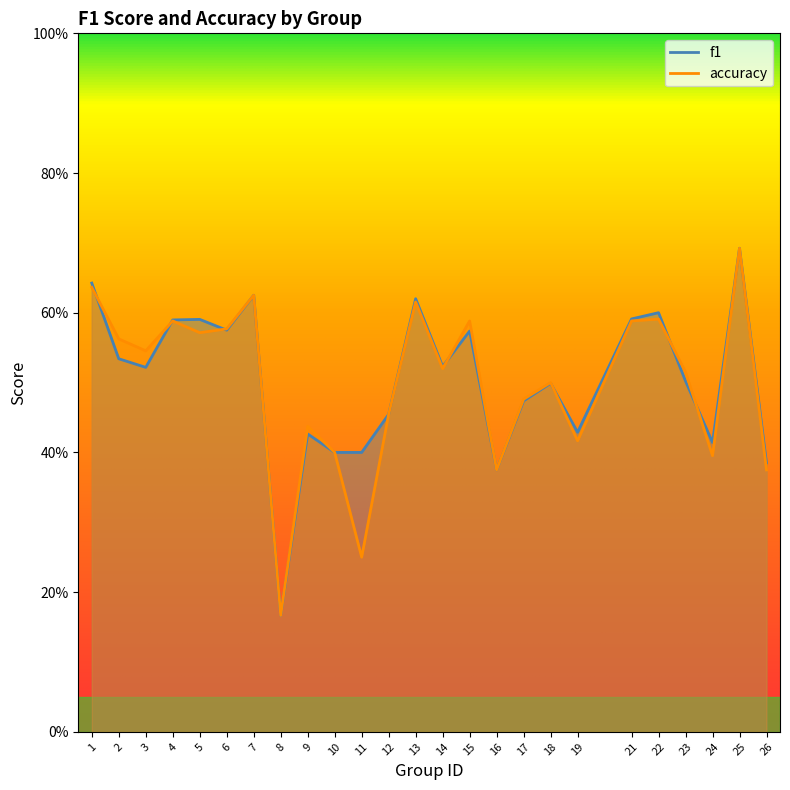

Where is the first local maximum for f1?

5